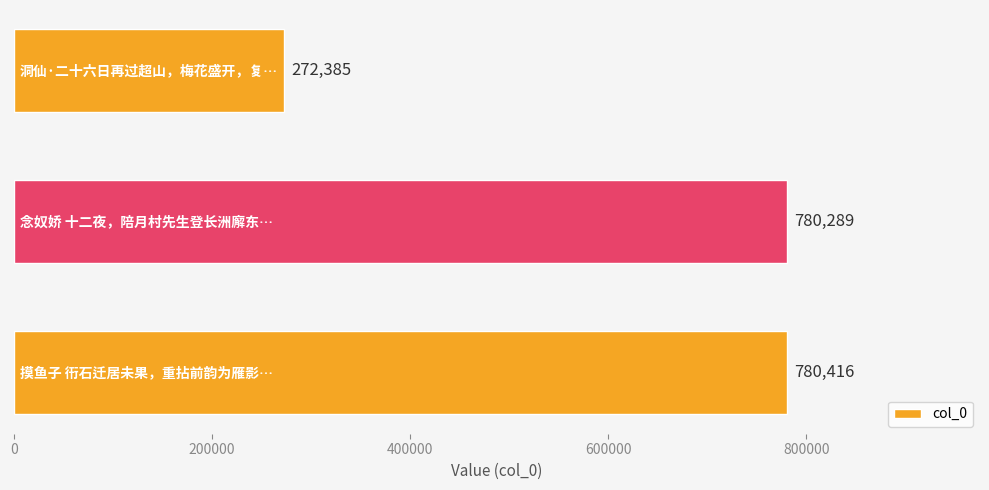

What is the minimum value shown in the chart?

272385